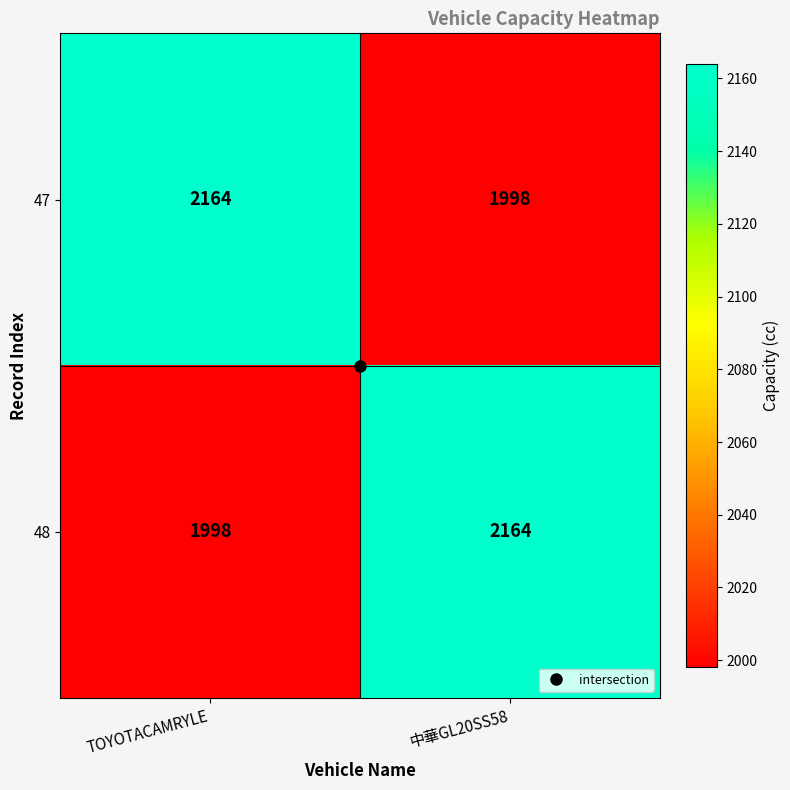

Is the value of 47 at 中華GL20SS58 greater than the value of 48 at 中華GL20SS58?

No